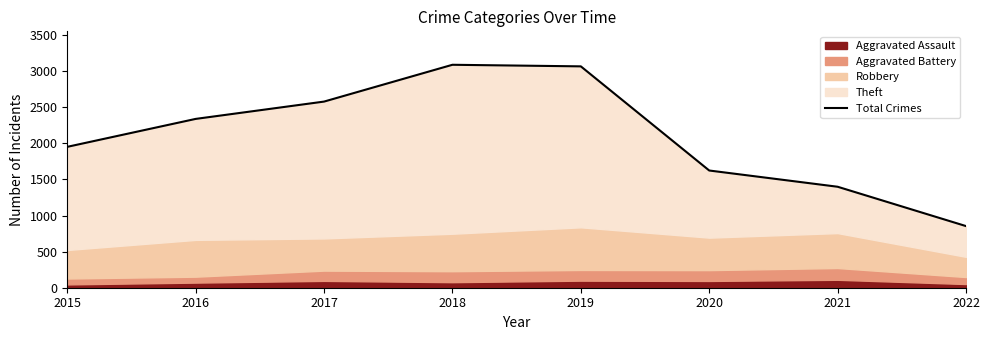

Reading right to left, list all the values displayed in this chart.

2022=854	2021=1399	2020=1624	2019=3067	2018=3089	2017=2579	2016=2339	2015=1952